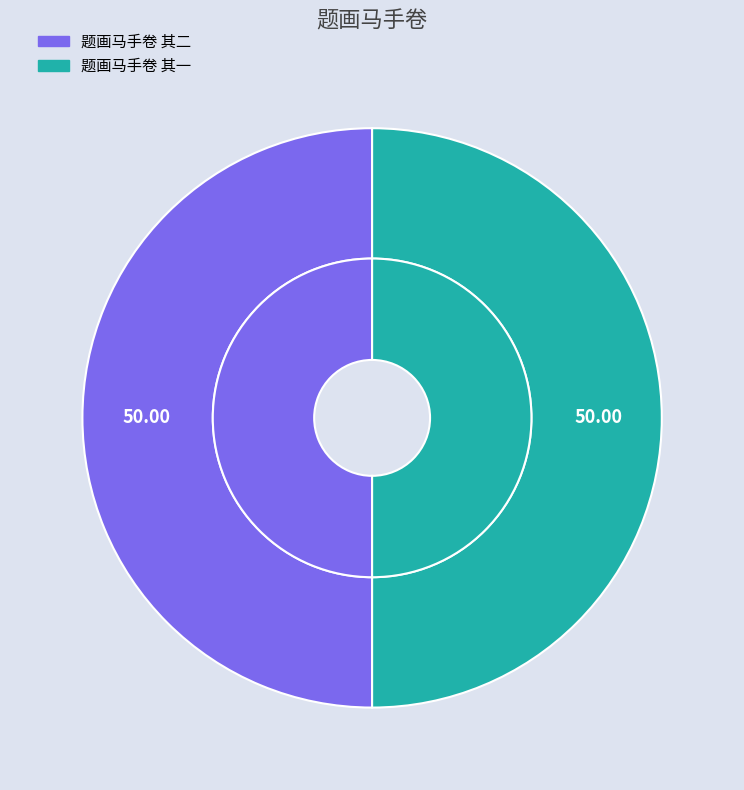

To the nearest percent, what portion does 题画马手卷 其一 represent?

50%